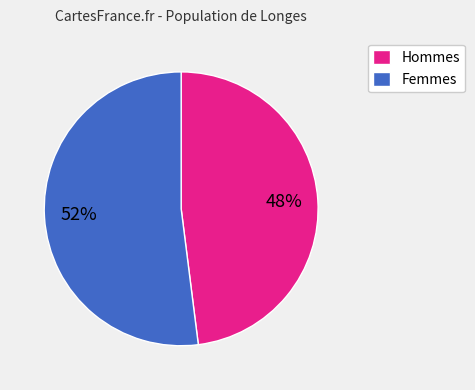

Is it true that Hommes is 42% of the pie?

False